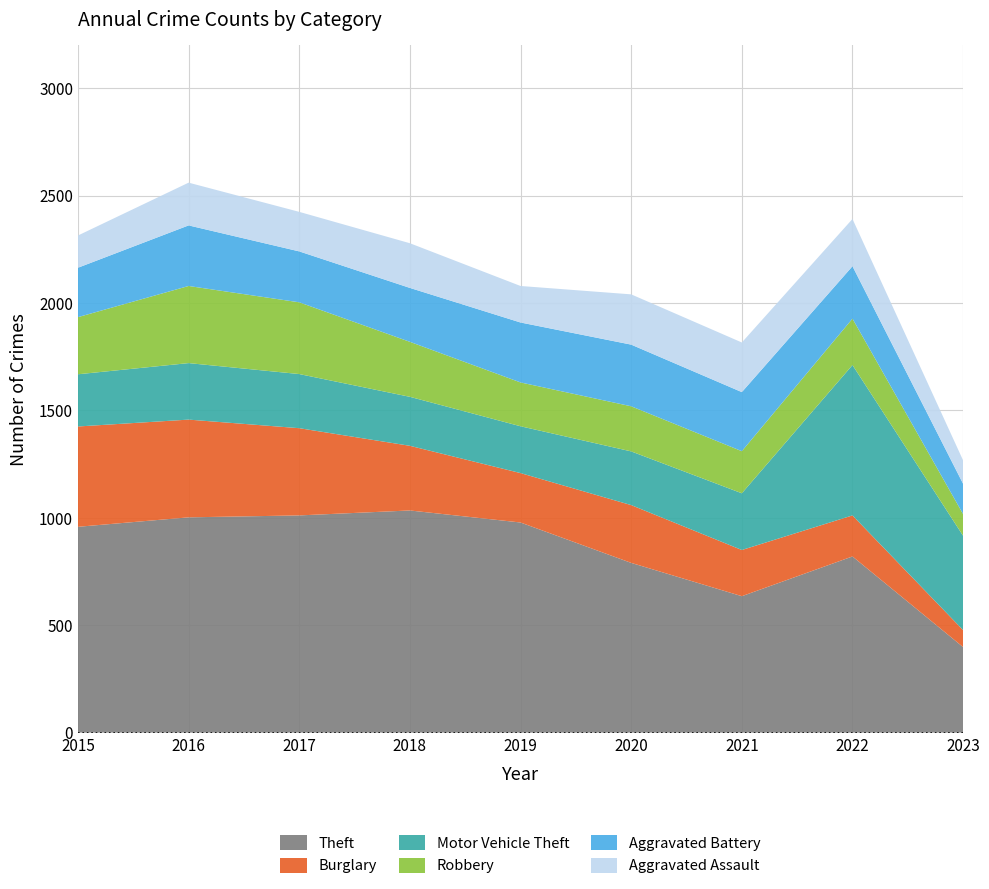

Reading left to right, transcribe all the data shown in this chart.

Theft: 958	1002	1011	1034	978	790	635	820	398
Burglary: 467	455	406	301	230	269	215	191	79
Motor Vehicle Theft: 243	263	252	228	218	250	264	700	439
Robbery: 266	359	334	256	204	210	196	216	101
Aggravated Battery: 230	282	237	251	279	287	275	244	141
Aggravated Assault: 150	199	184	208	170	234	231	220	109